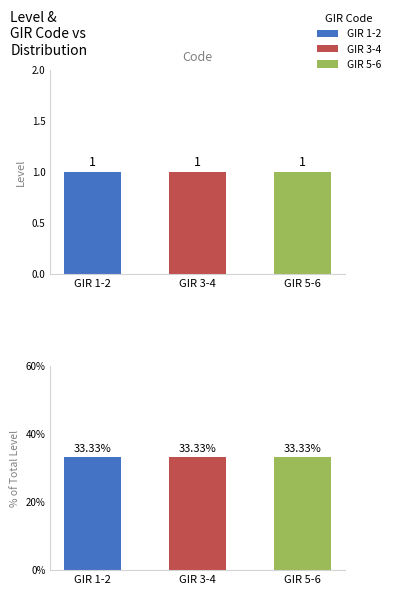

What is the lowest value of the Level series?

1.0